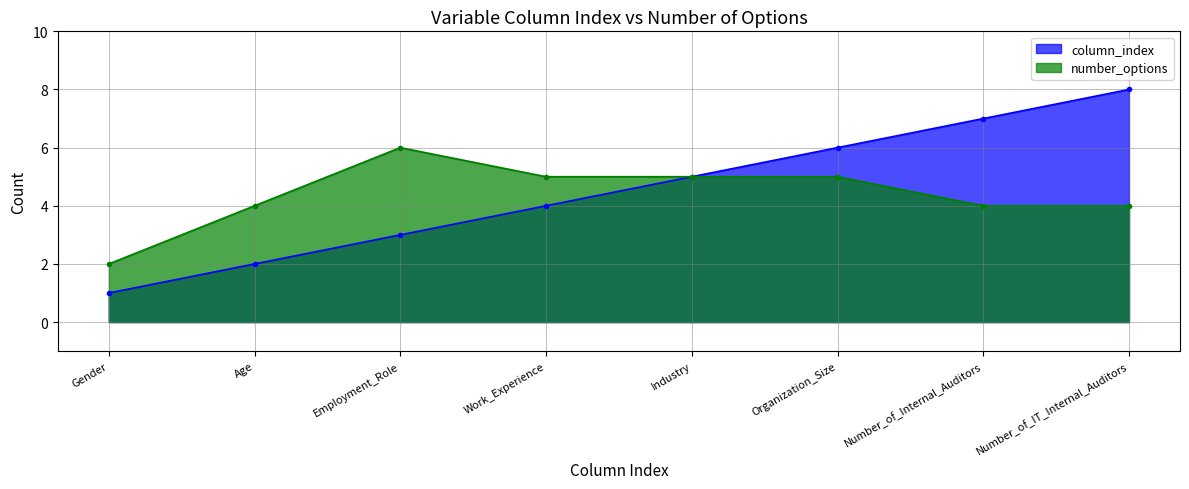

Does the chart display data point markers on the line(s)?

Yes